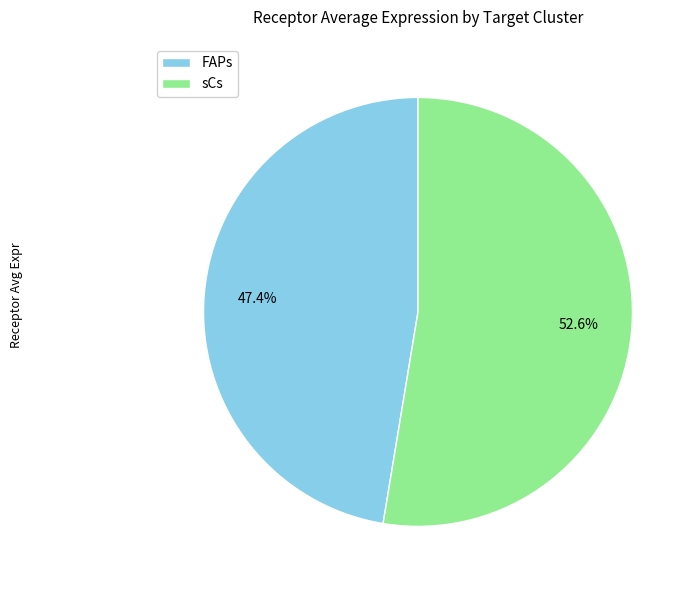

How many segments does this pie chart have?

2